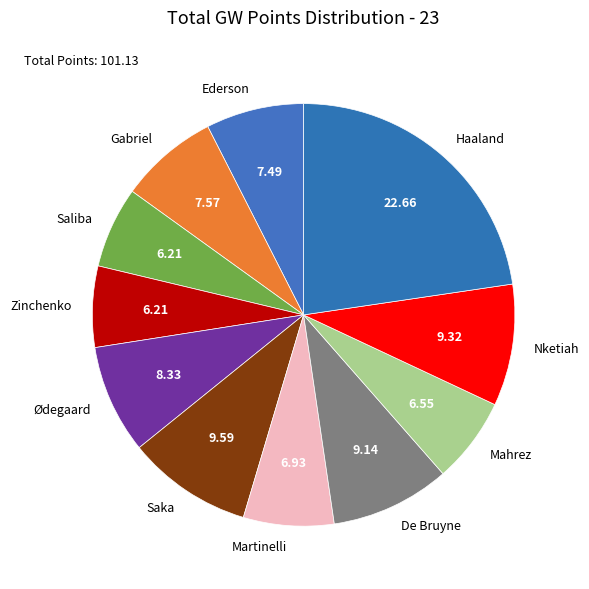

Which slice is the largest?

Haaland